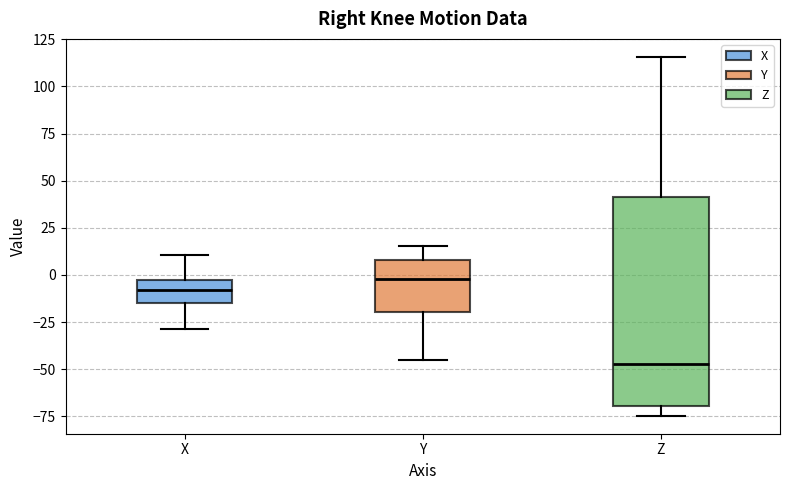

Reading left to right, read every box against the y-axis: the position of its median line, the range the box covers, and the ends of its whiskers. The values are not printed on the chart, so give them approximately, as read against the axis.

X: median -10, box -15 to -5, whiskers -30 to 10
Y: median 0, box -20 to 10, whiskers -45 to 15
Z: median -45, box -70 to 40, whiskers -75 to 115